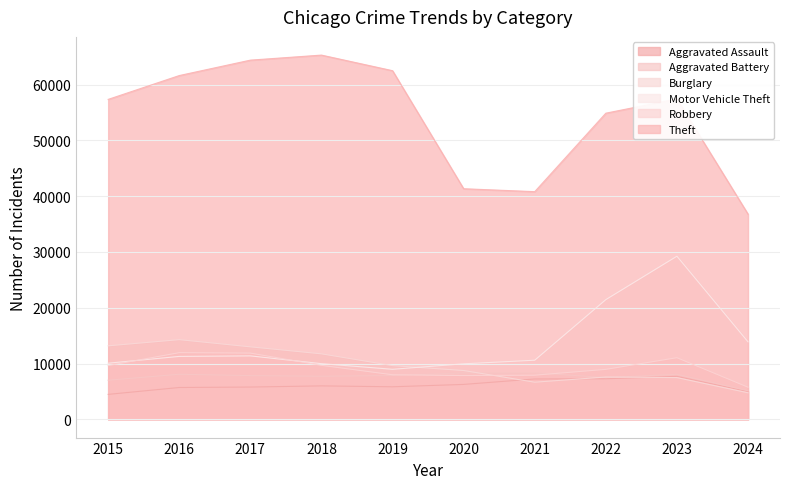

What is the difference between the maximum and minimum values in the Robbery series?

6196